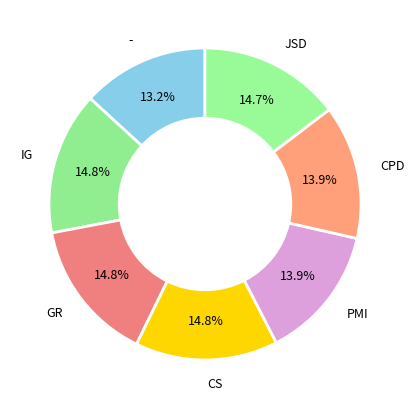

Count the number of slices in the pie.

7